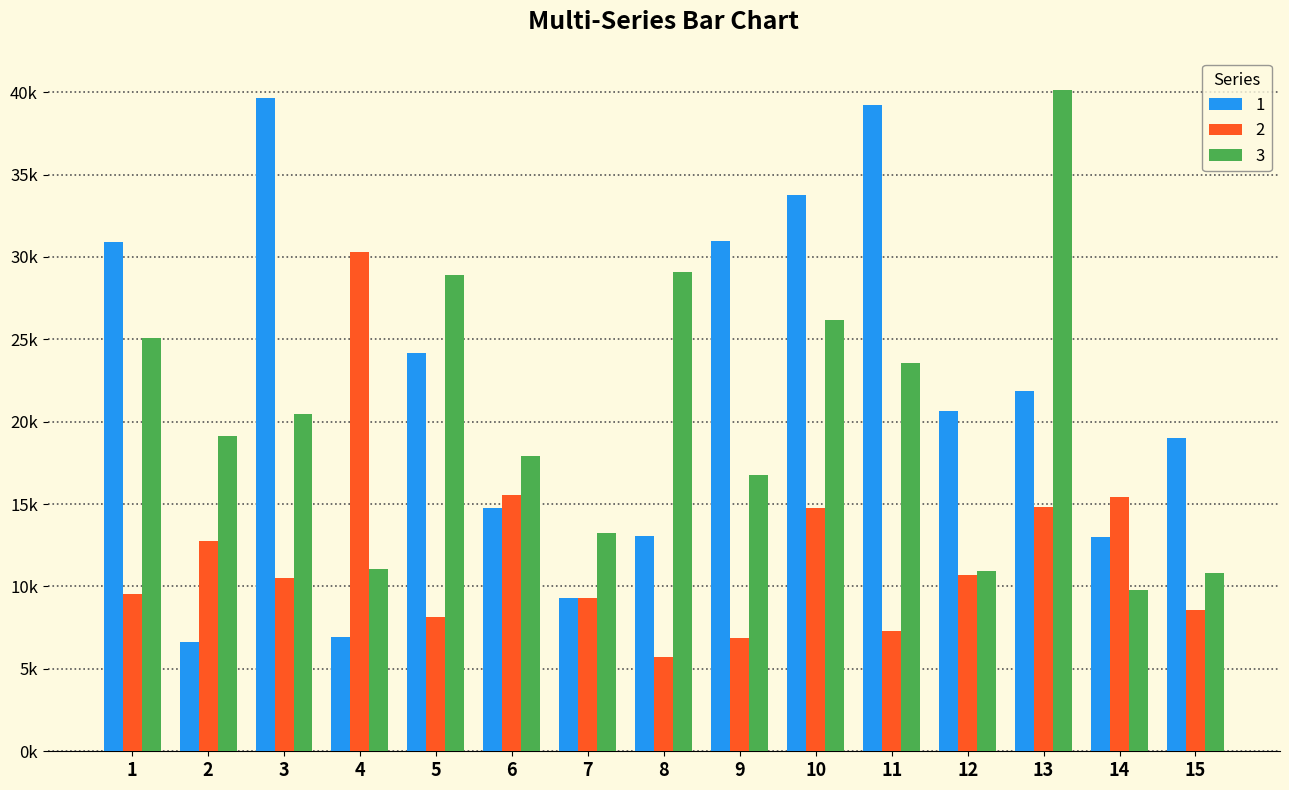

What are all the series names shown in the legend?

1, 2, 3